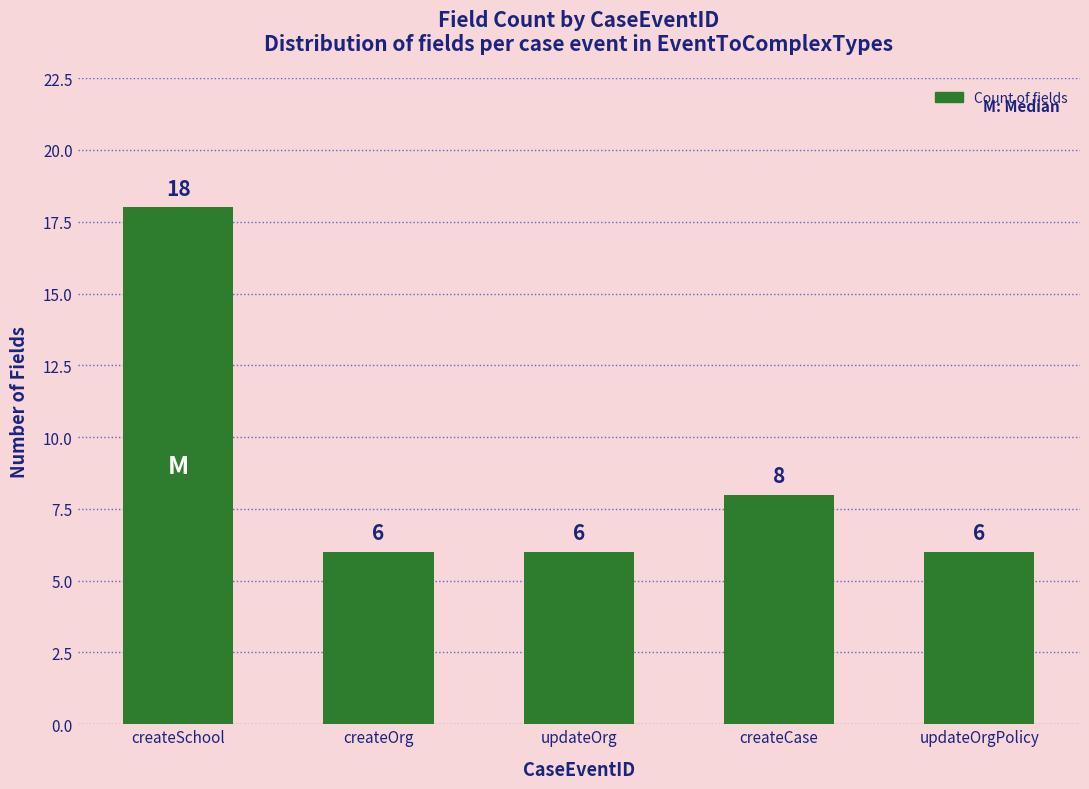

Are the bars horizontal?

No